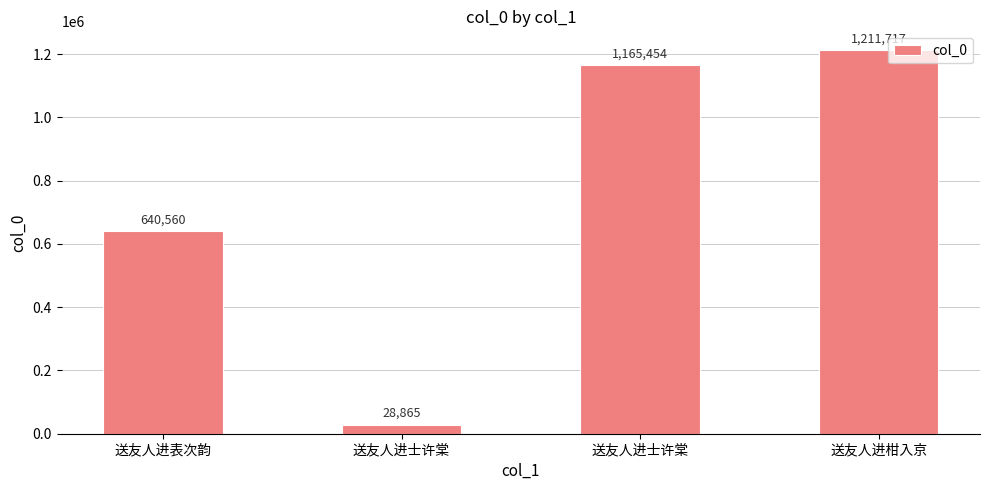

How many data points are less than 1165454?

2